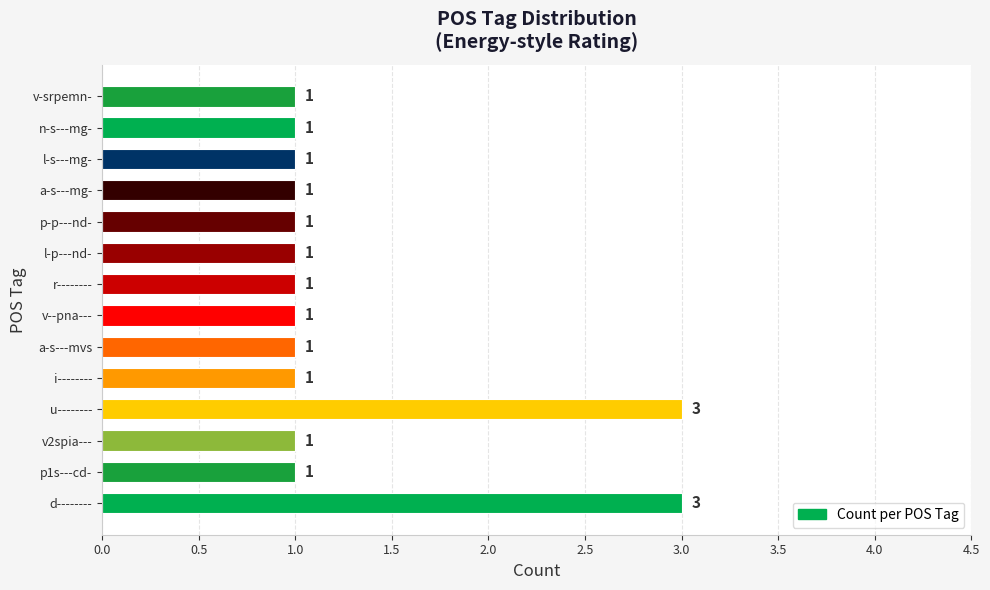

Reading bottom to top, list all the values displayed in this chart.

d--------=3	p1s---cd-=1	v2spia---=1	u--------=3	i--------=1	a-s---mvs=1	v--pna---=1	r--------=1	l-p---nd-=1	p-p---nd-=1	a-s---mg-=1	l-s---mg-=1	n-s---mg-=1	v-srpemn-=1